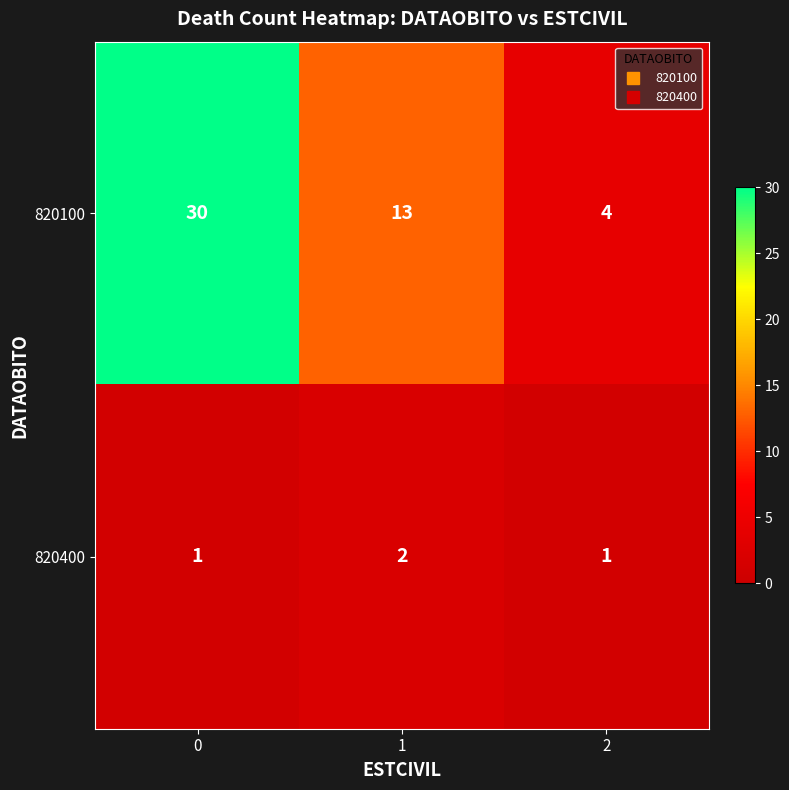

What is the average value of the 820100 series?

16